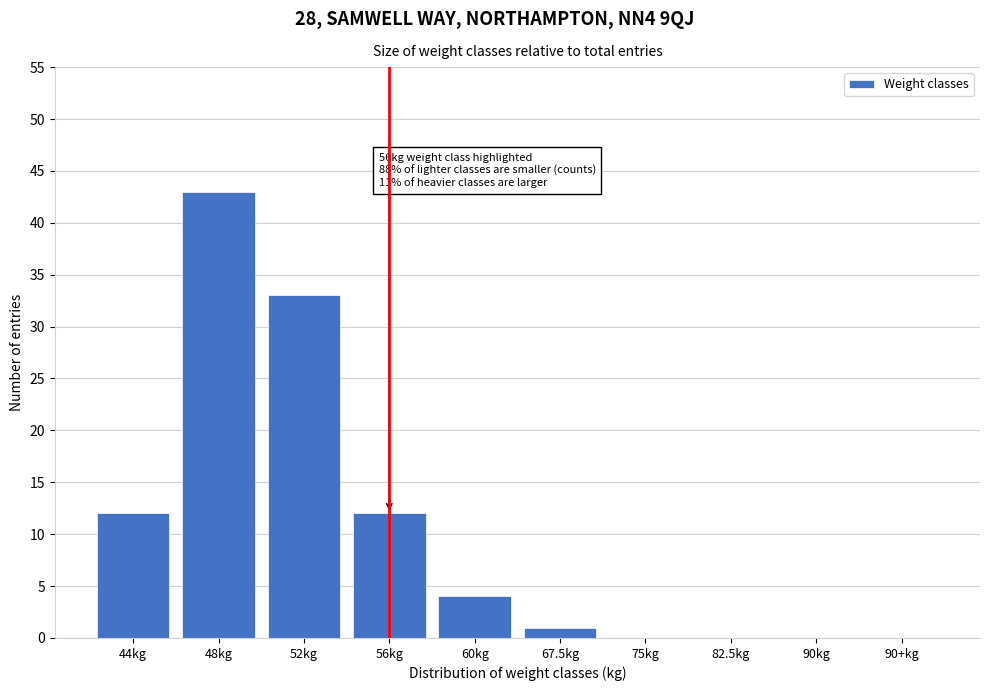

Reading right to left, transcribe all the data shown in this chart.

90+kg=0	90kg=0	82.5kg=0	75kg=0	67.5kg=1	60kg=4	56kg=12	52kg=33	48kg=43	44kg=12